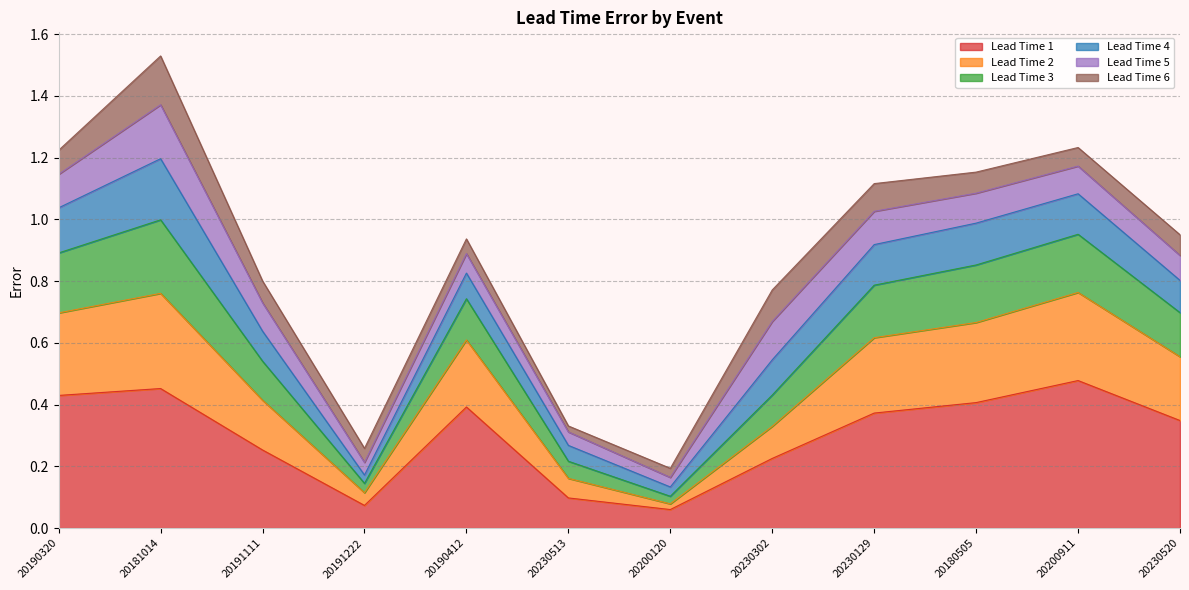

At which category is the sum across all series the highest?

20181014